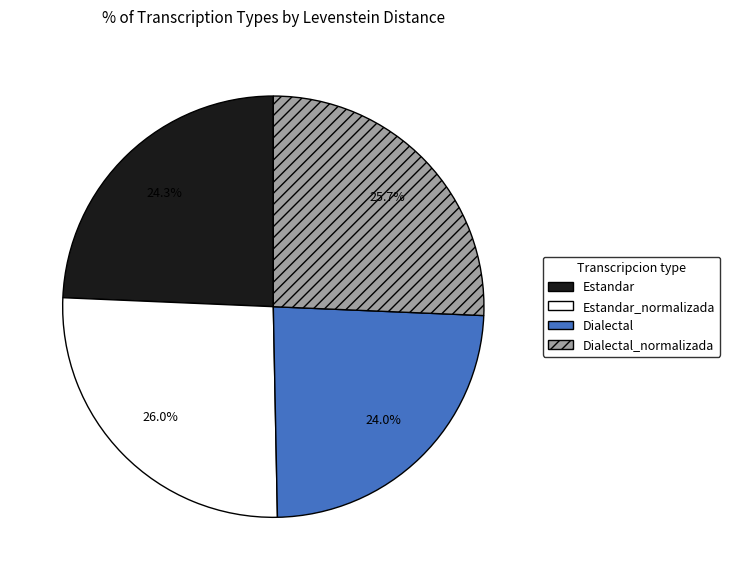

Is there a majority slice in this chart?

No